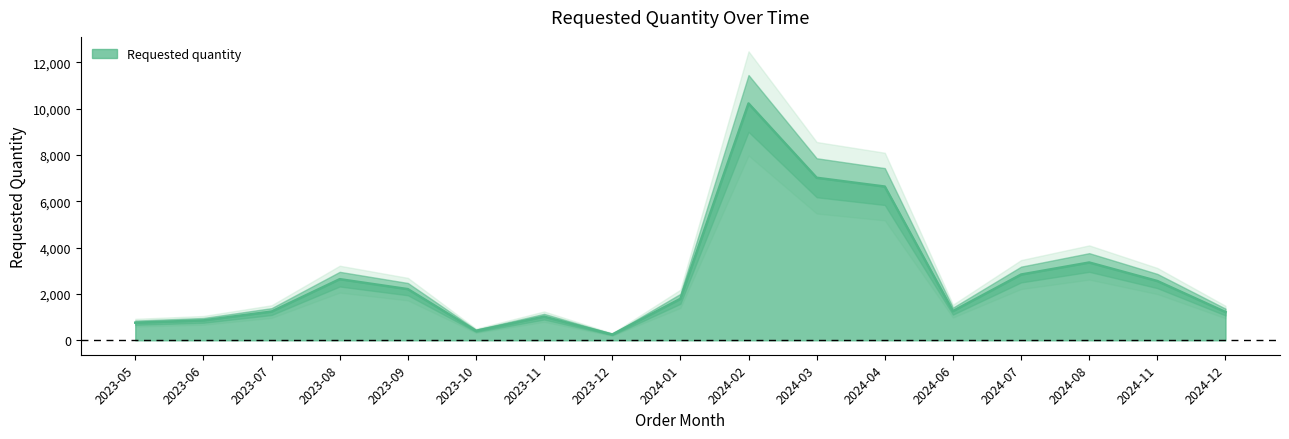

Reading left to right, what are all the values shown in this chart?

2023-05=760	2023-06=860	2023-07=1240	2023-08=2640	2023-09=2210	2023-10=410	2023-11=1020	2023-12=250	2024-01=1790	2024-02=10230	2024-03=7020	2024-04=6640	2024-06=1260	2024-07=2840	2024-08=3360	2024-11=2560	2024-12=1220